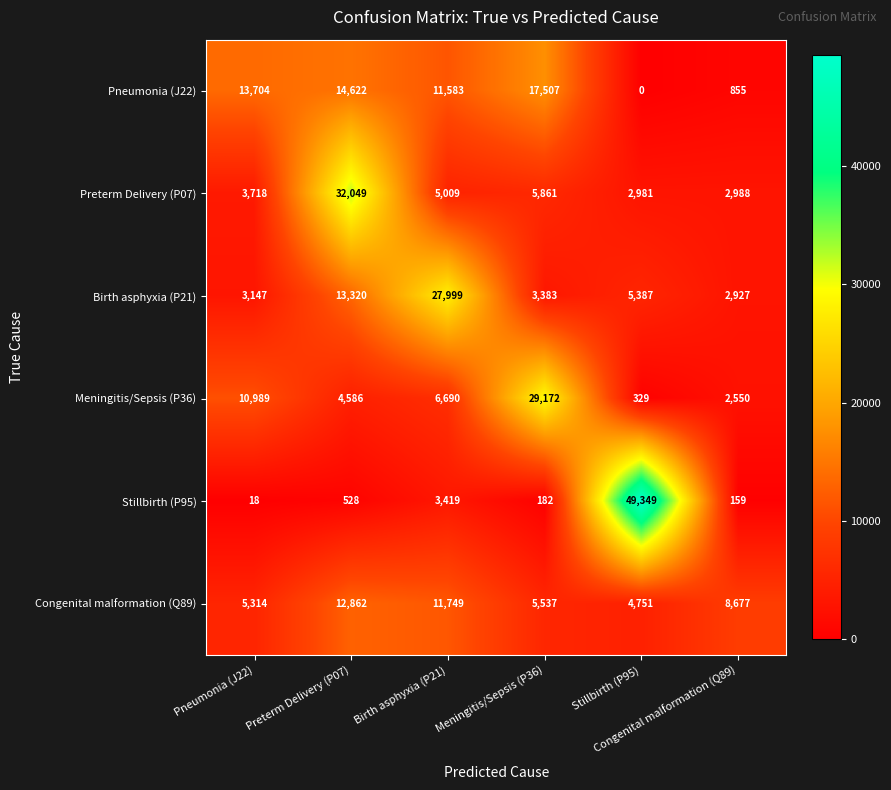

At how many categories does at least one series exceed 8377?

6